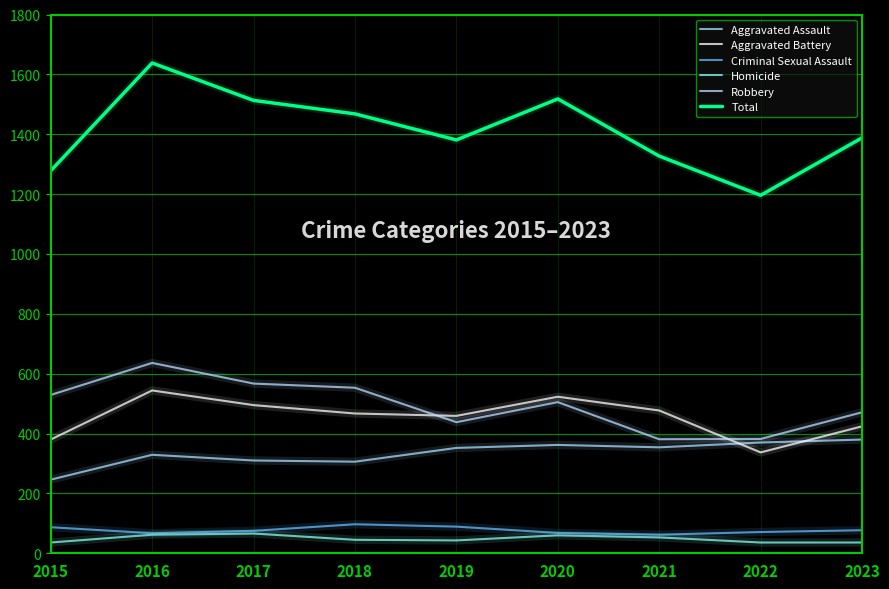

How many lines are shown in the chart?

6